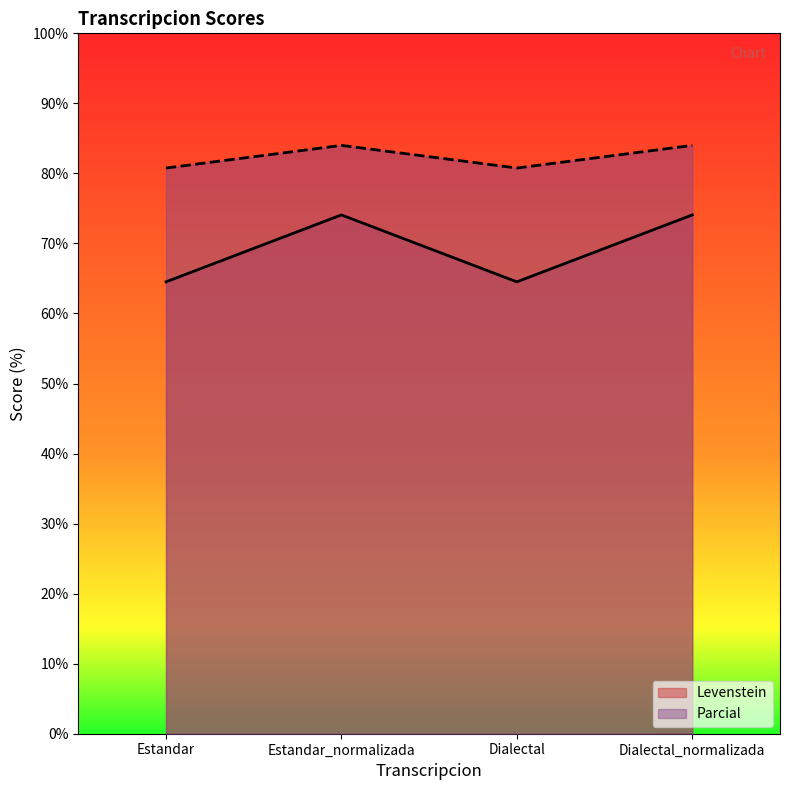

At which category is the sum across all series the highest?

Estandar_normalizada